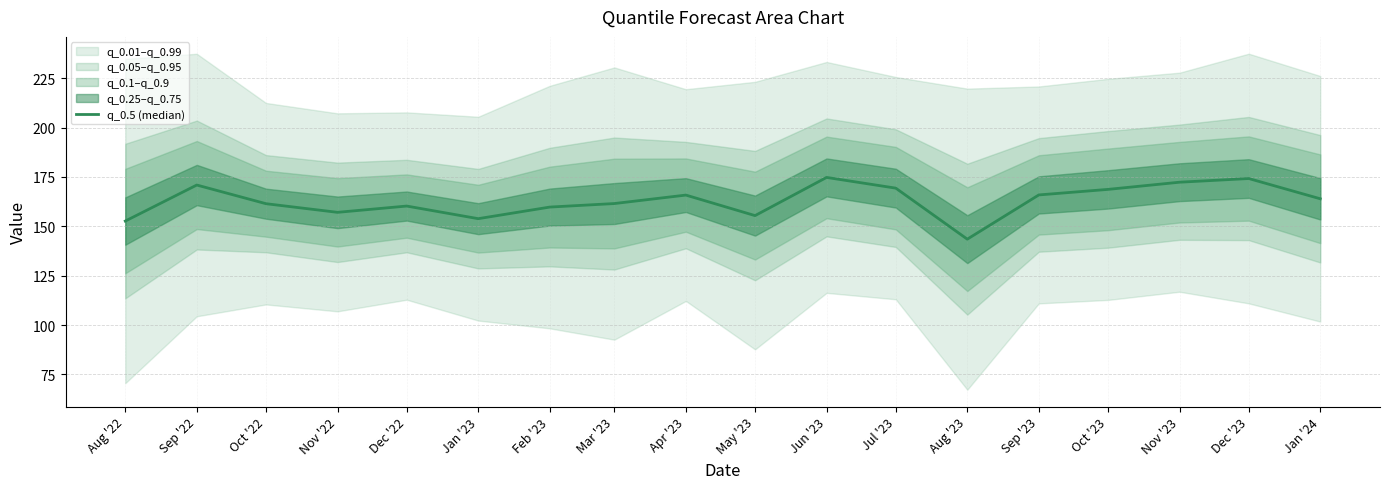

How many lines are shown in the chart?

1